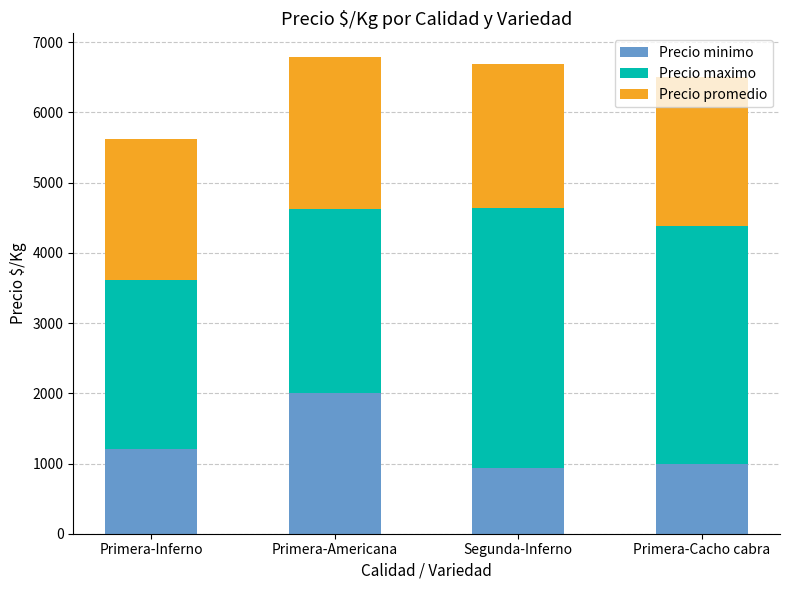

How many bars are there in total?

4